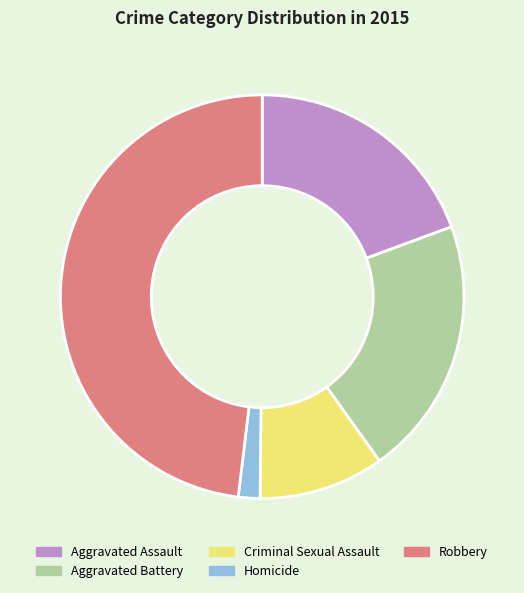

Which has a higher value, Aggravated Battery or Criminal Sexual Assault?

Aggravated Battery